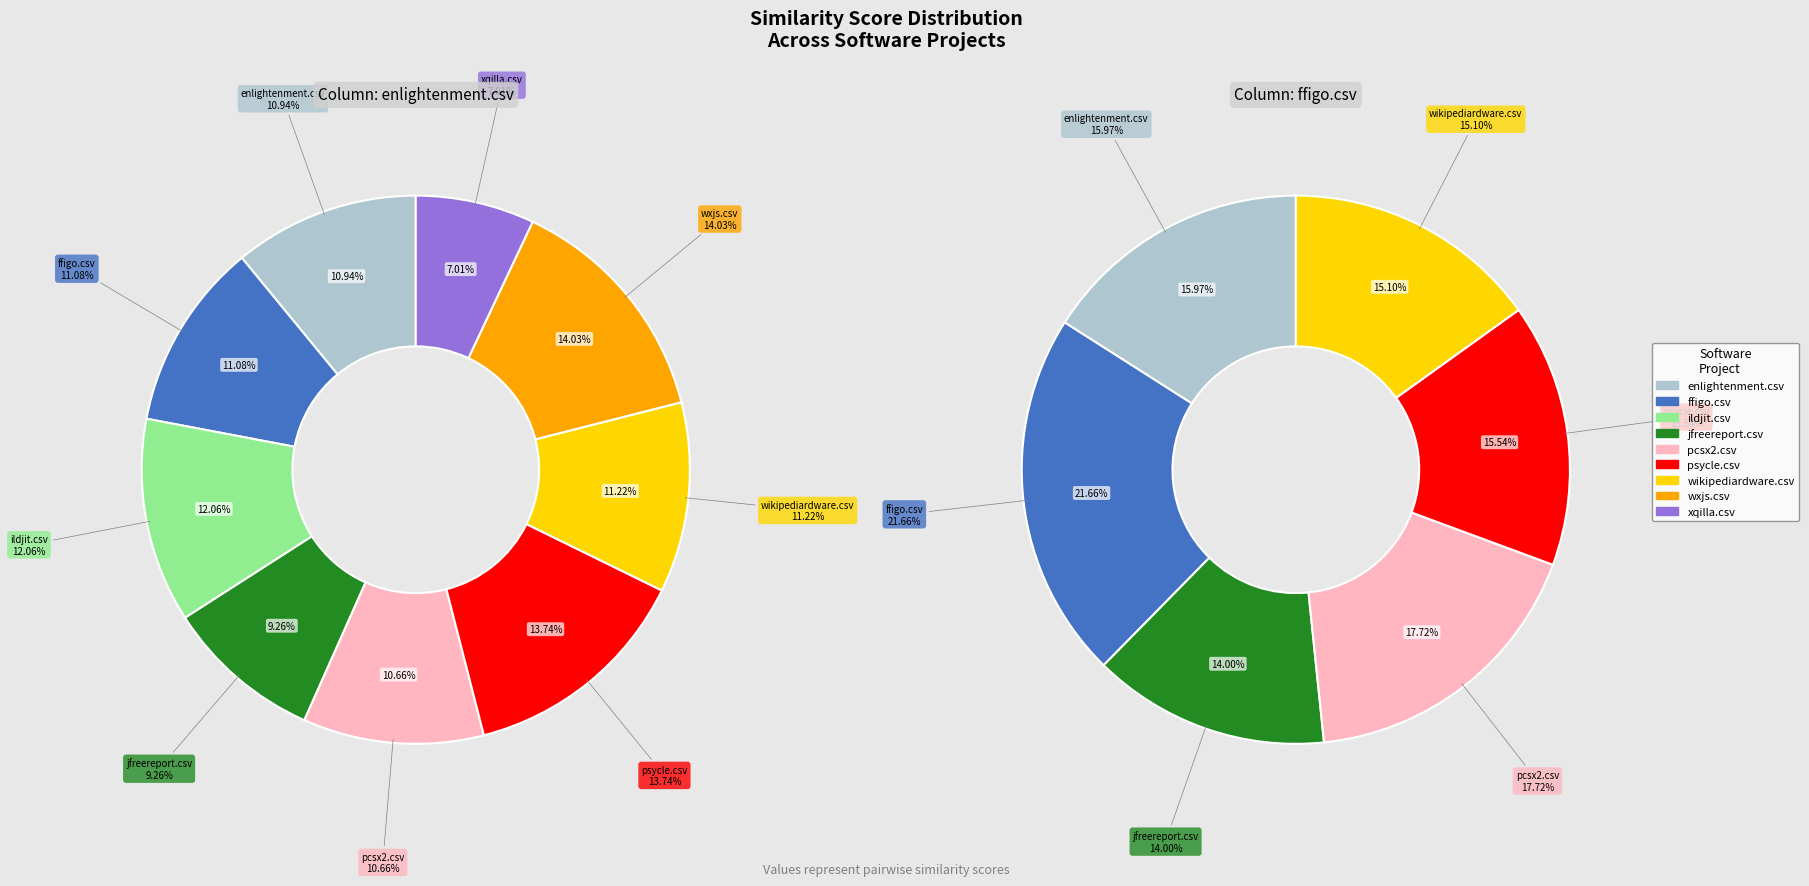

Which category has the biggest portion of the pie?

wxjs.csv